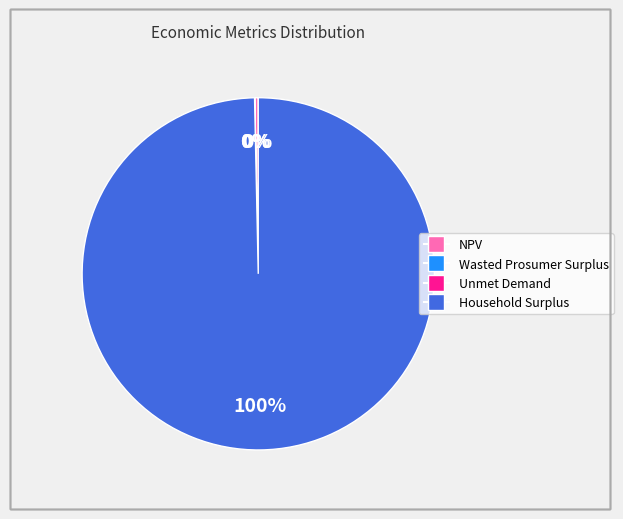

Is it true that NPV is 0% of the pie?

True